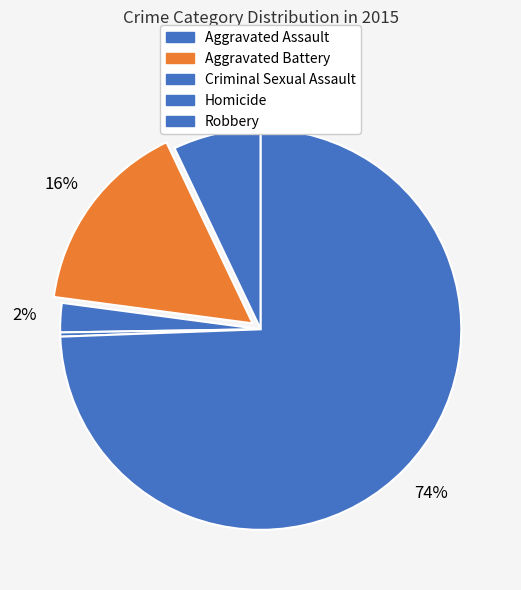

What is the total percentage of Aggravated Battery and Criminal Sexual Assault?

18.2%